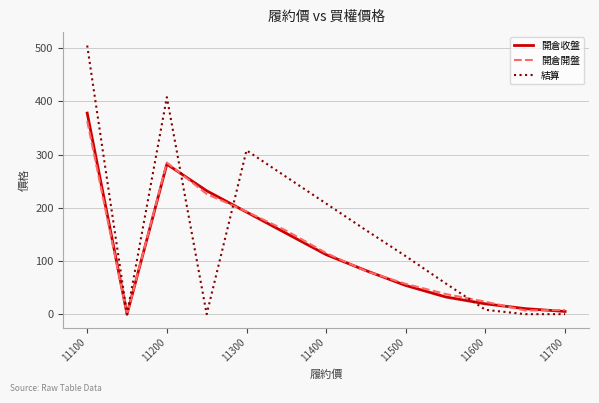

Which series has the largest total across all categories?

結算